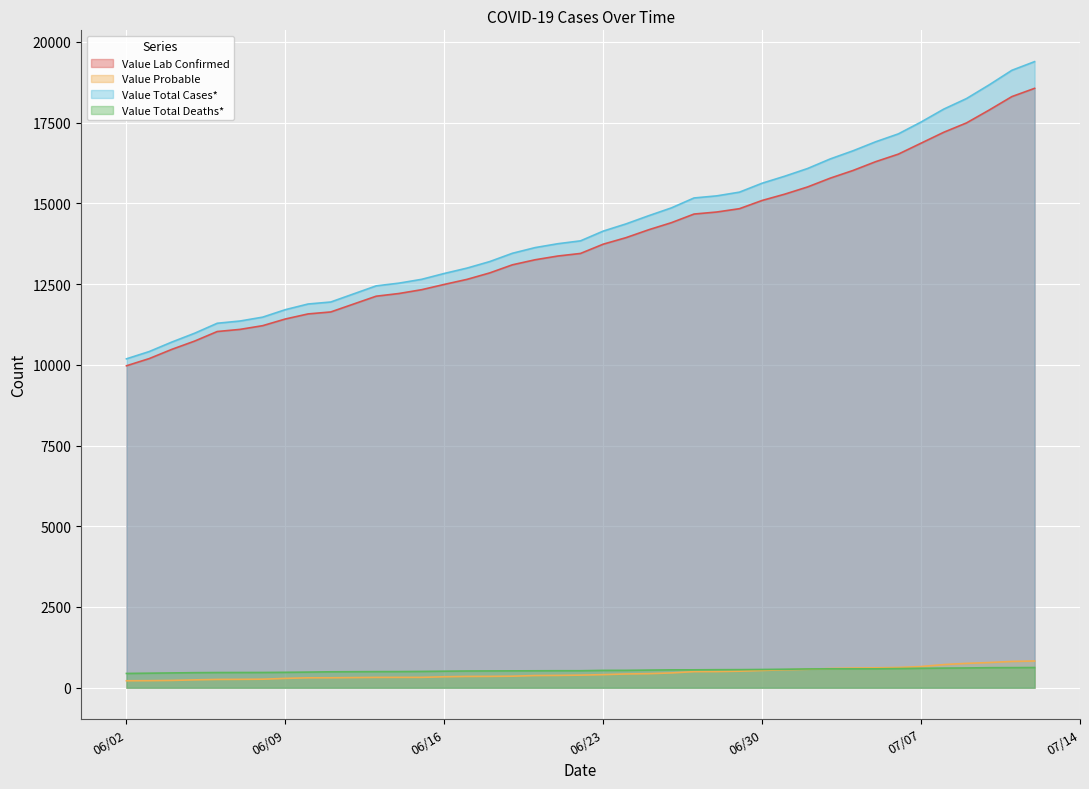

The Value Lab Confirmed series shows 8212 at 06/27/2020. True or false?

False